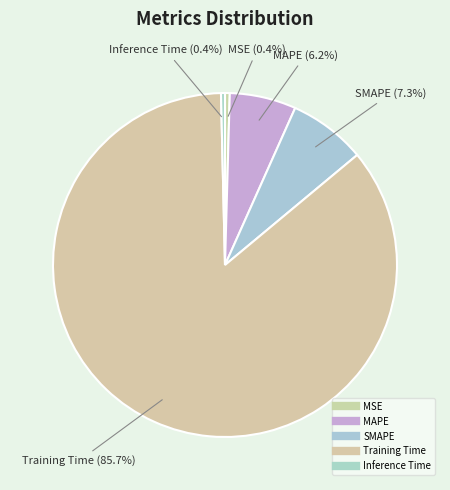

How many slices are in this pie chart?

5